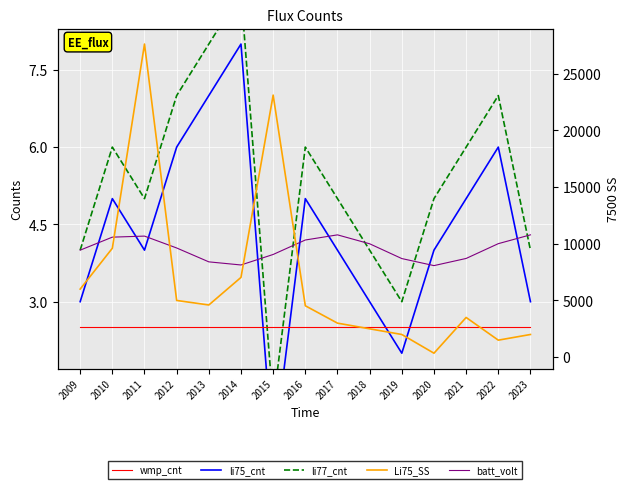

True or false: li75_cnt has more than 0 points higher than both neighbors.

True